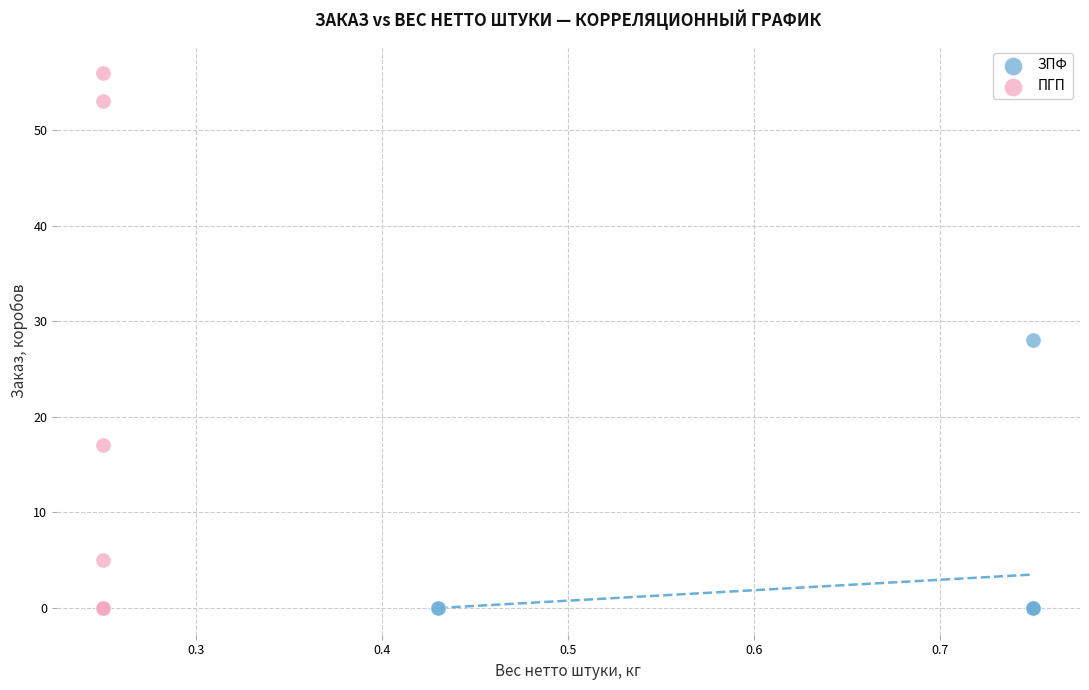

Which series contains the highest Y value?

ПГП